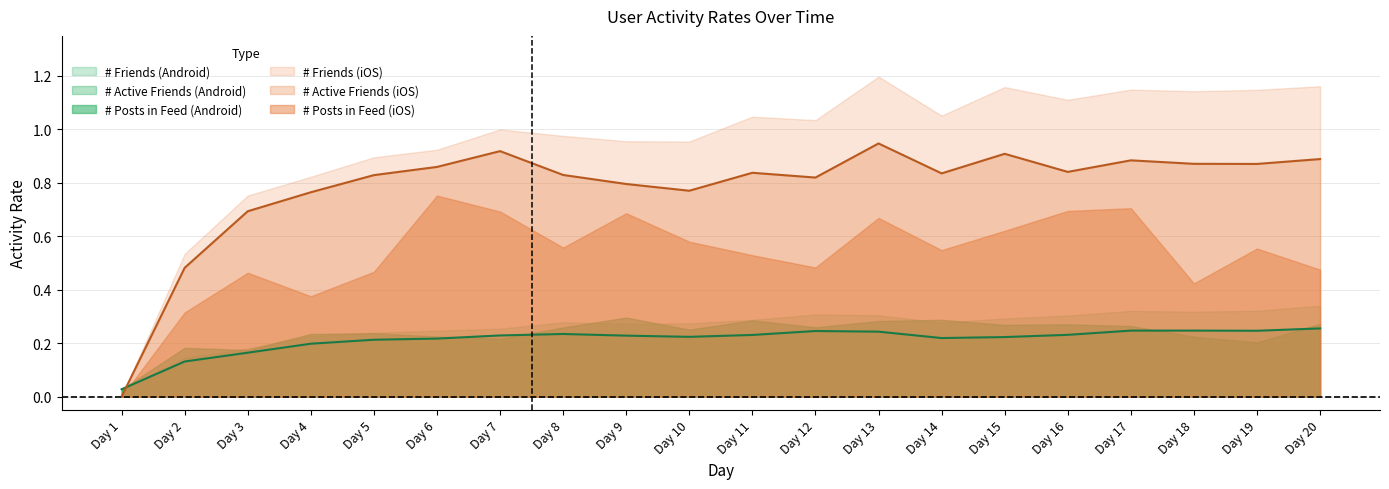

What is the maximum value shown in the chart?

1.2